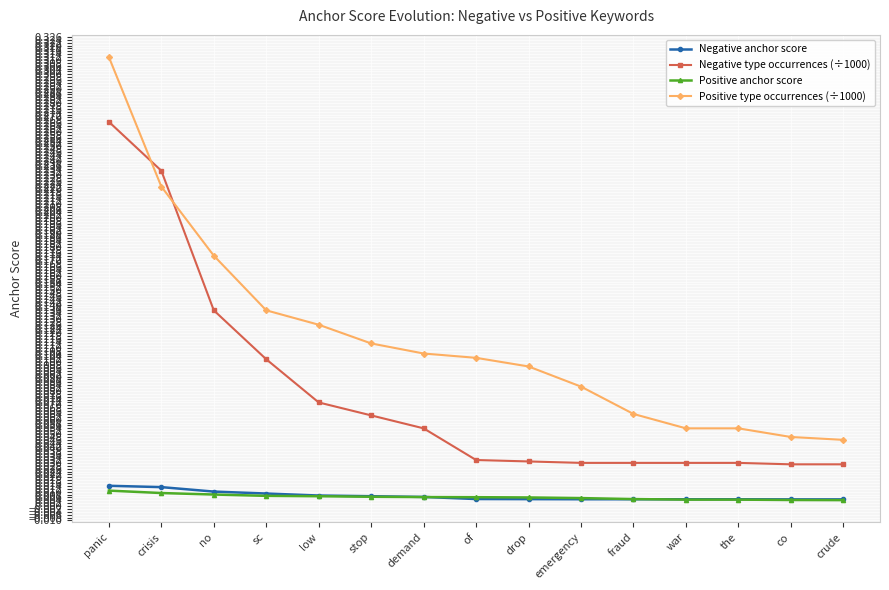

What position from the left is stop?

6